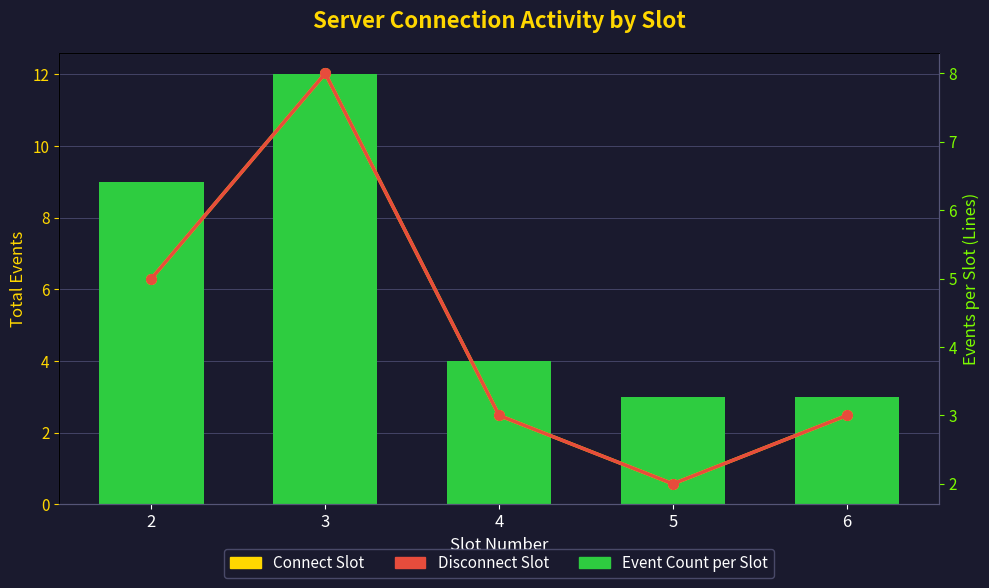

Reading right to left, extract all data points from this chart.

Event Count per Slot: 3	3	4	12	9
Connect Slot: 3	2	3	8	5
Disconnect Slot: 3	2	3	8	5